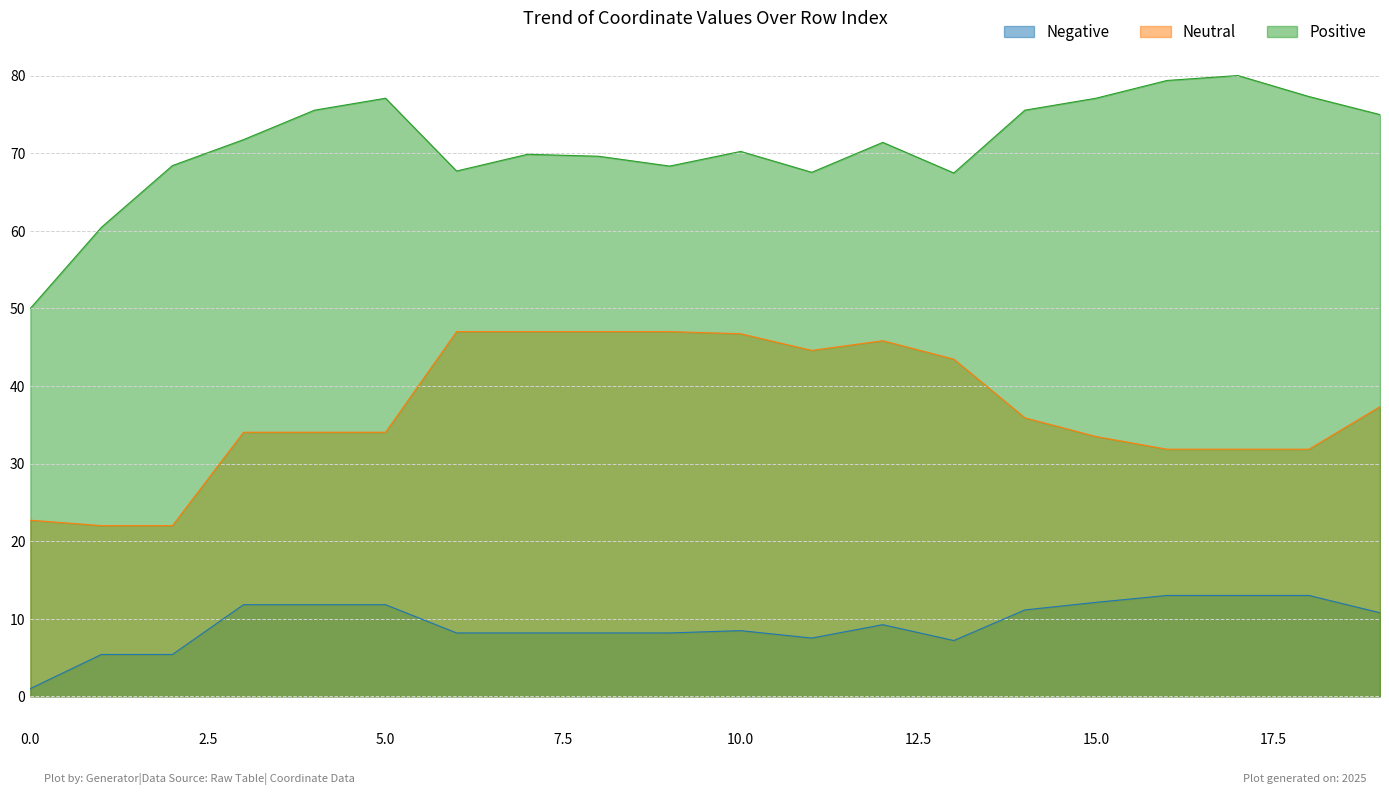

At which category does Positive reach its first local valley?

6